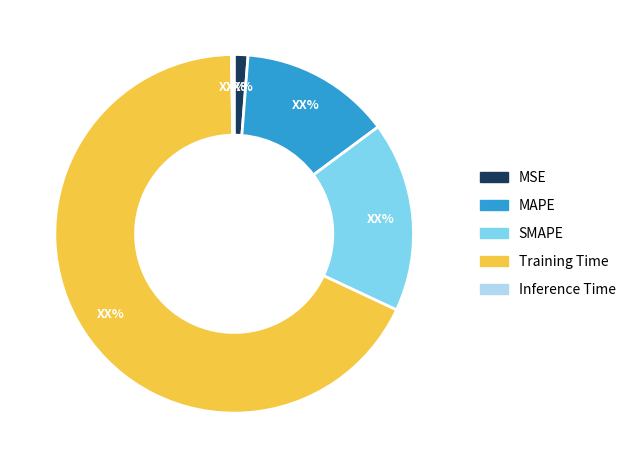

Is it true that Training Time is 82% of the pie?

False